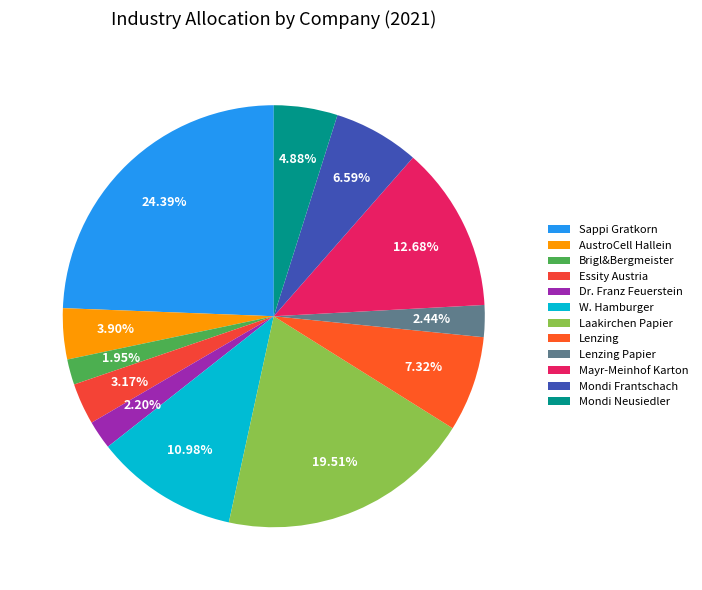

Does any single category account for the majority?

No